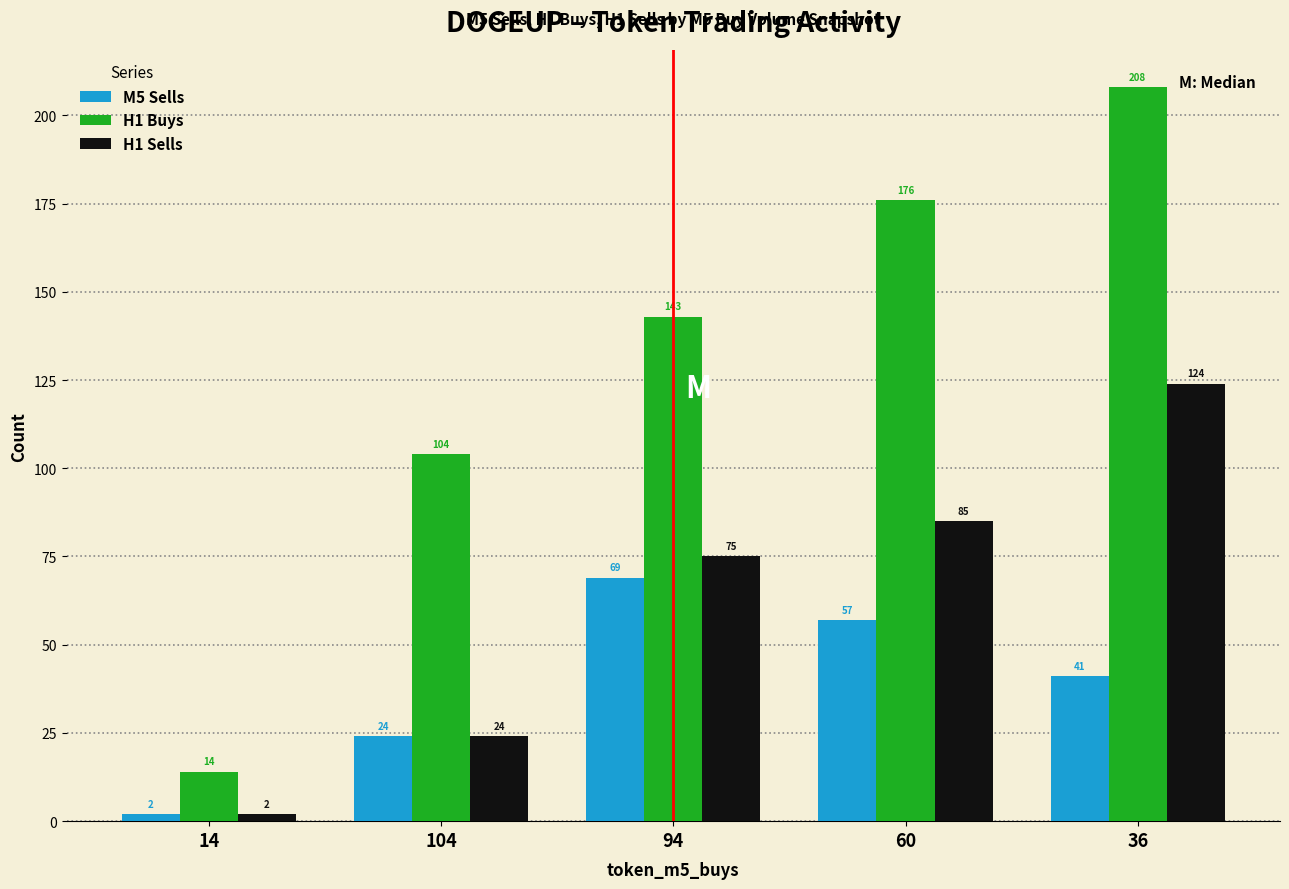

Reading left to right, extract all data points from this chart.

M5 Sells: 2	24	69	57	41
H1 Buys: 14	104	143	176	208
H1 Sells: 2	24	75	85	124